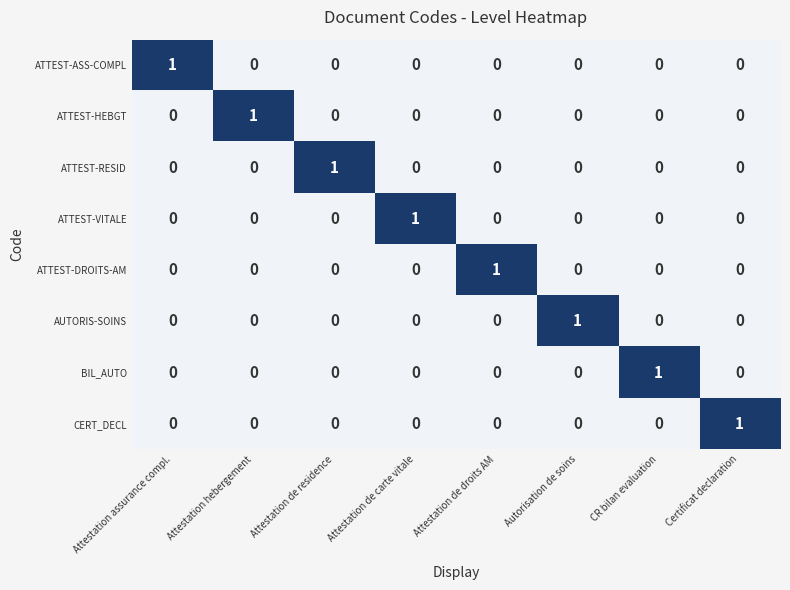

How many categories are shown in the chart?

8